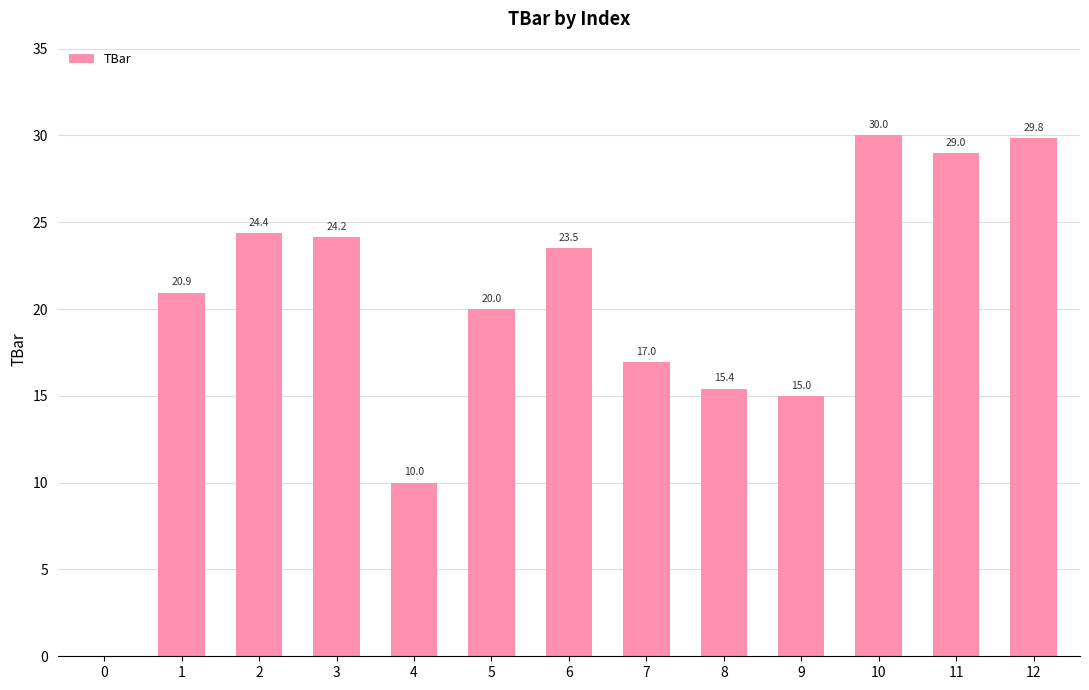

At which label does the data first exceed 20?

1